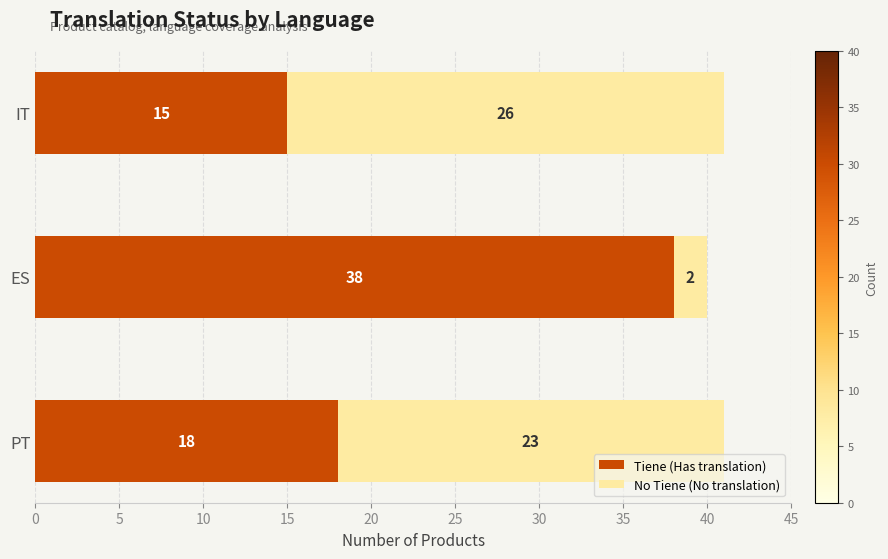

At which label does Tiene (Has translation) reach its minimum?

IT